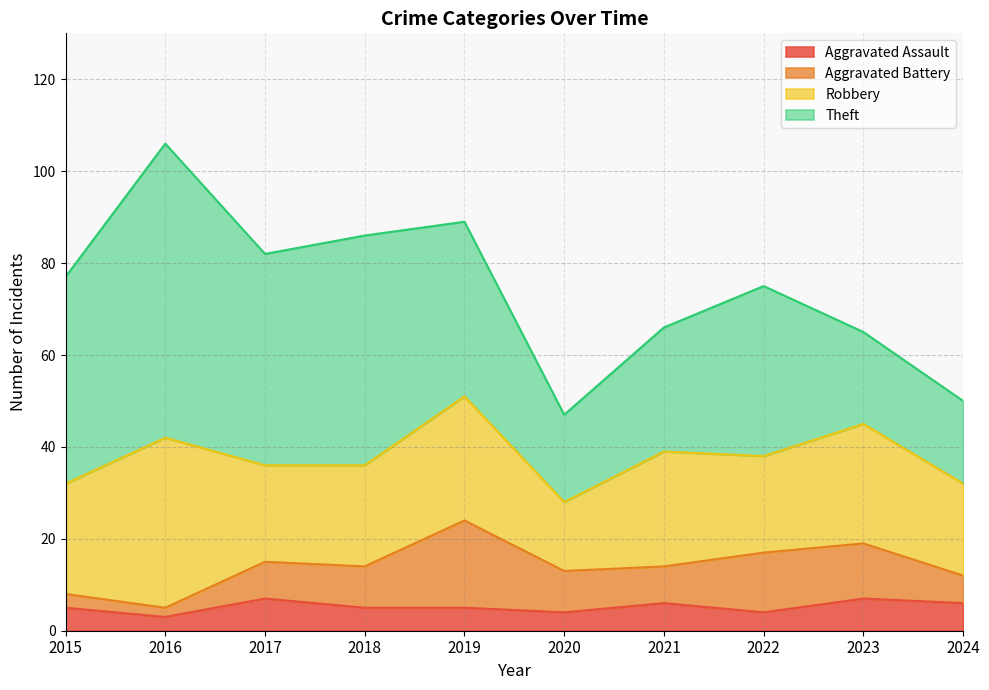

Rank the series at 2018 from lowest to highest value.

Aggravated Assault, Aggravated Battery, Robbery, Theft